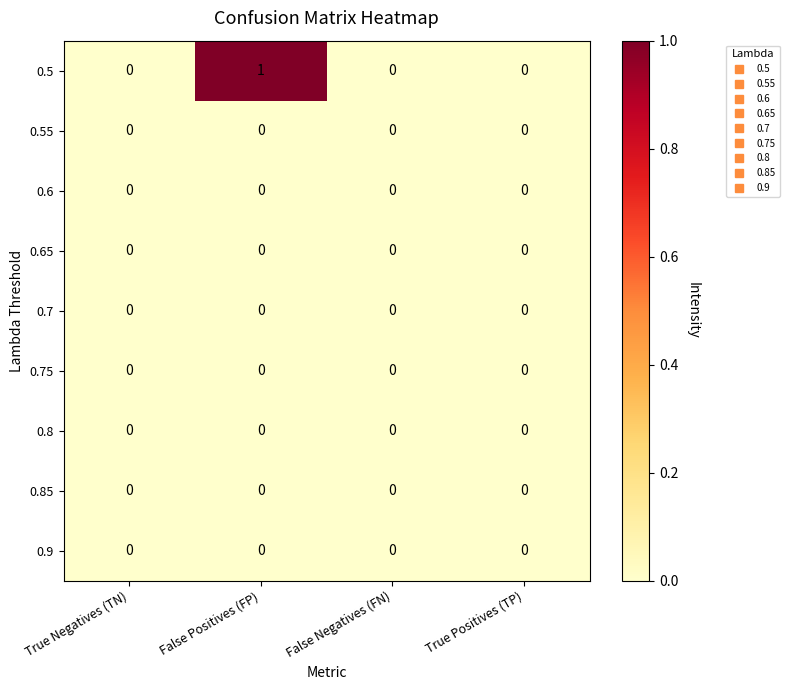

Is it true that 0.8 equals 0 at True Negatives (TN)?

True